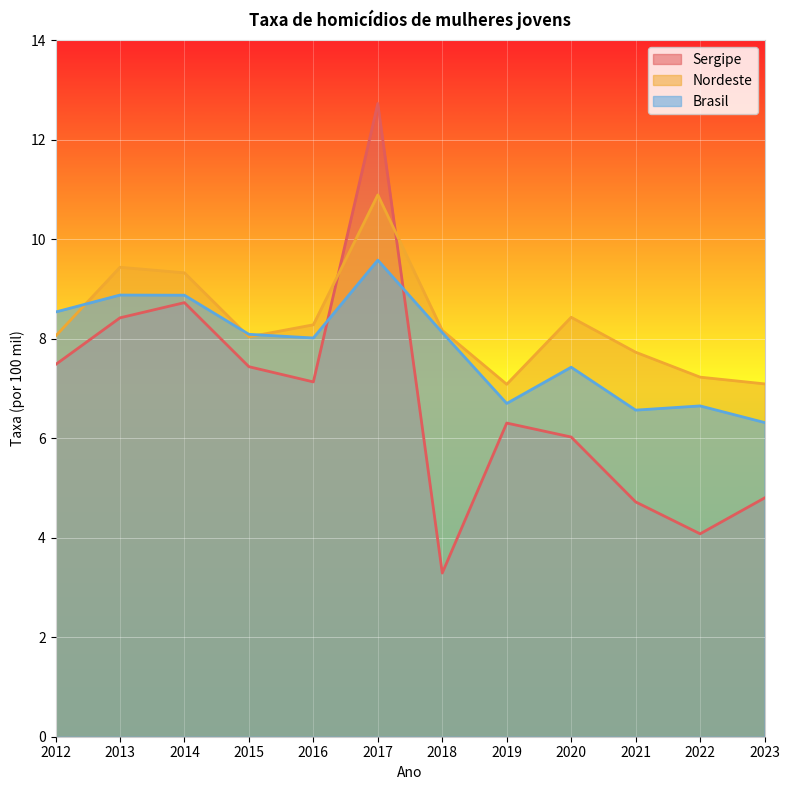

At which label does Sergipe reach its peak?

2017